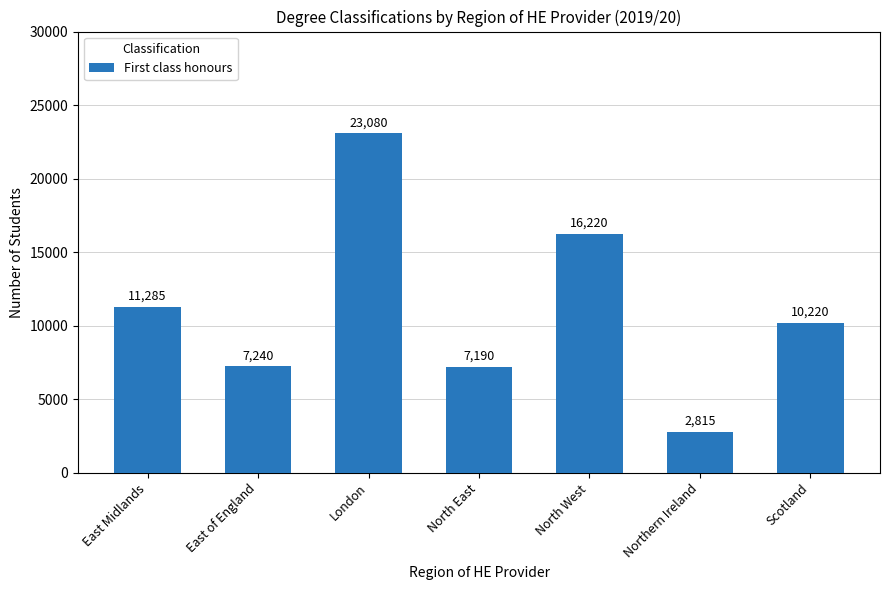

What is the smallest value displayed?

2815